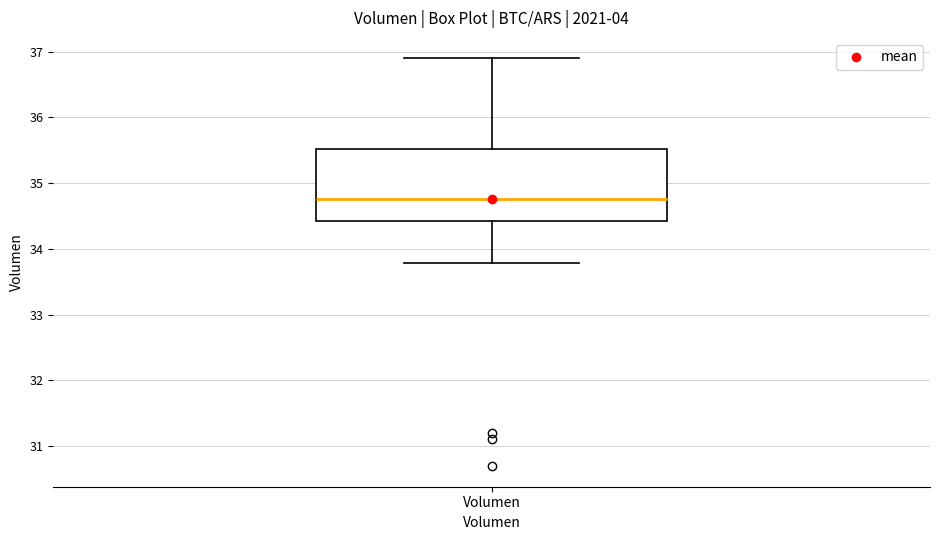

Transcribe this box plot: give where the median line is, the range the box spans, and where the two whiskers end, as read against the y-axis. The values are not printed on the chart, so give them approximately, as read against the axis.

median 34.8, box 34.4 to 35.5, whiskers 33.8 to 36.9